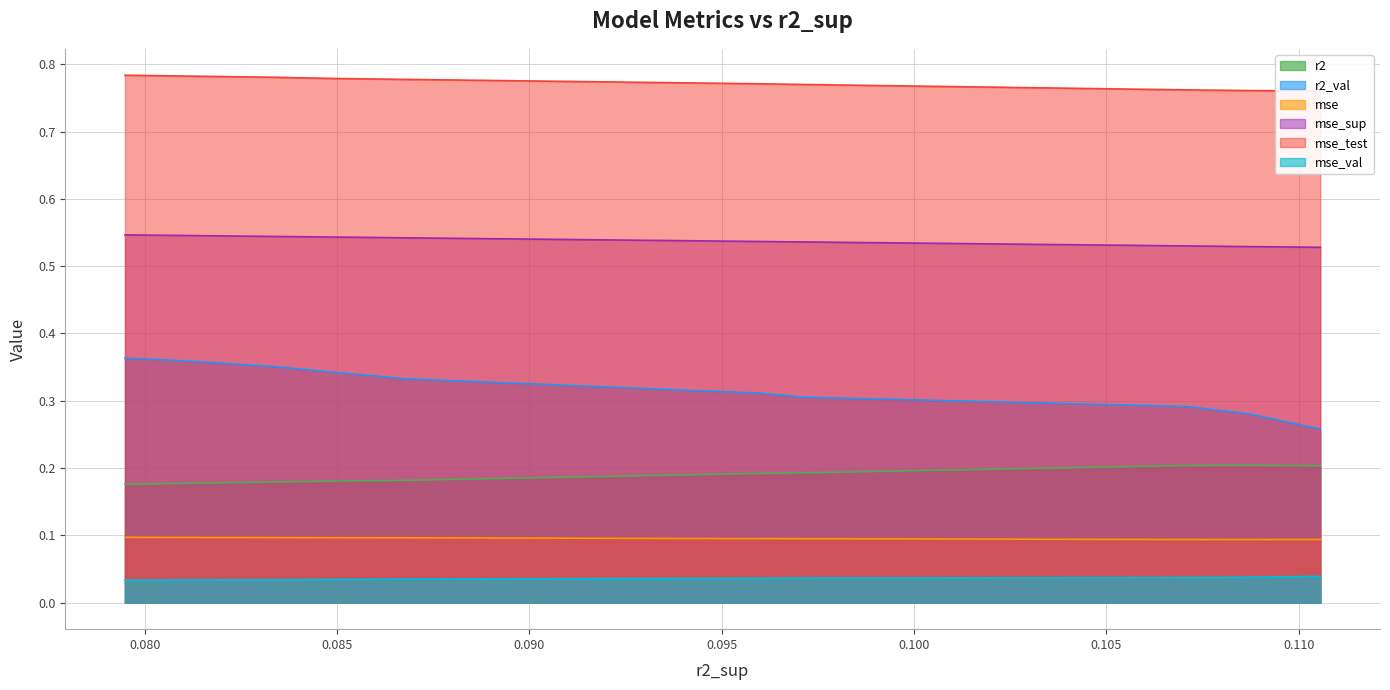

True or false: r2_val and mse intersect in this chart.

False